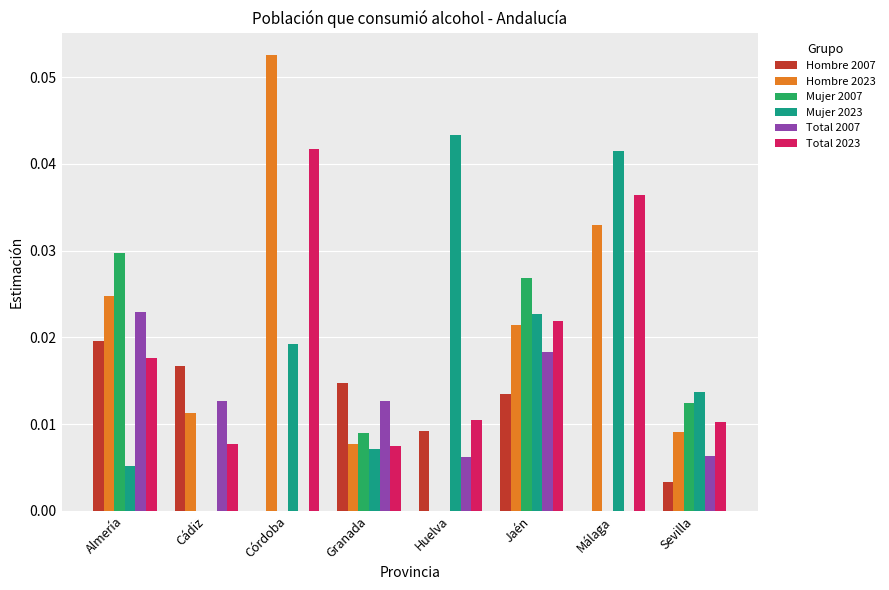

Are the bars horizontal?

No